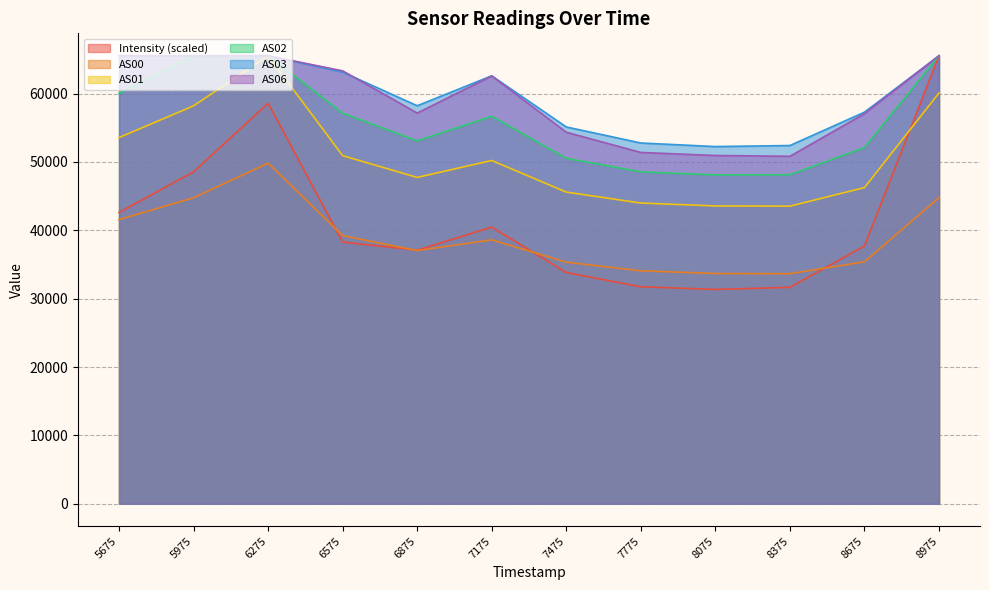

What is the lowest value of the AS02 series?

48104.0